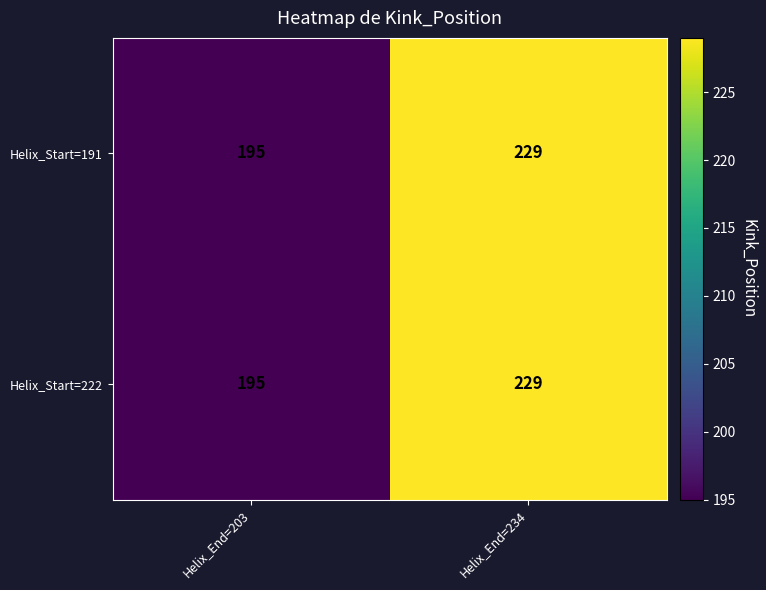

Where is Helix_Start=191 nearest to the value 212?

Helix_End=203